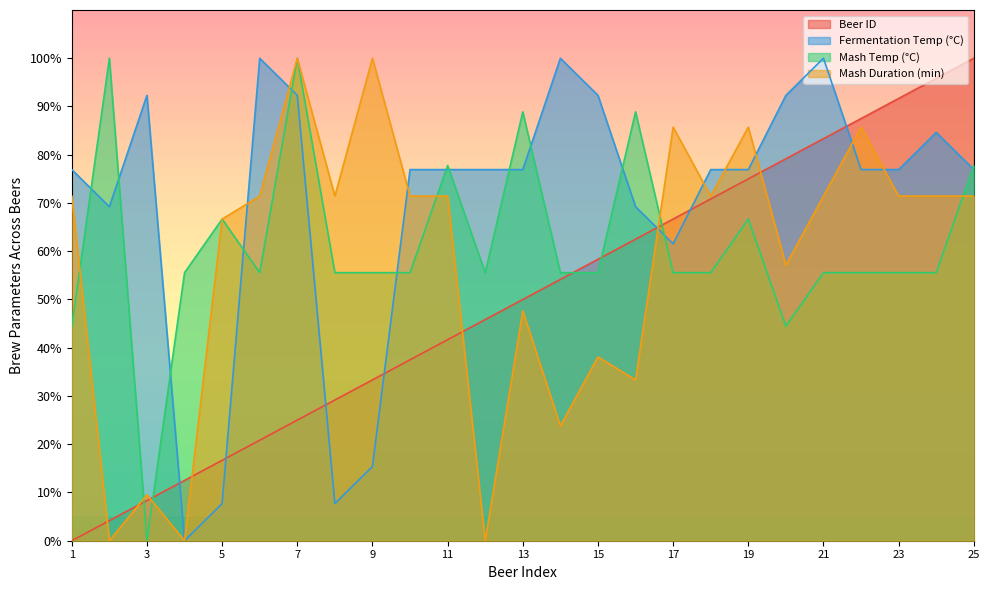

What is the difference between the maximum and second lowest values in the Fermentation Temp (°C) series?

92.3